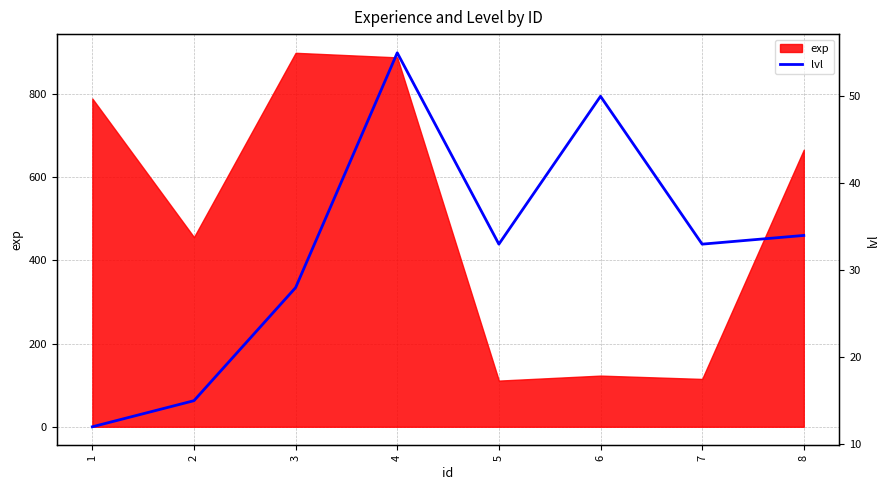

How many points are higher than both their immediate neighbors (excluding endpoints)?

2